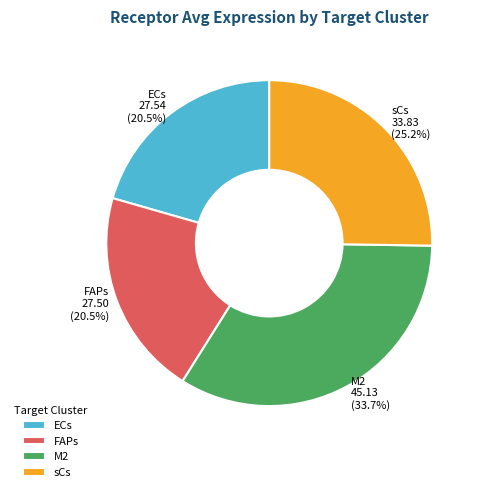

What percentage is the M2 slice, to the nearest percent?

34%